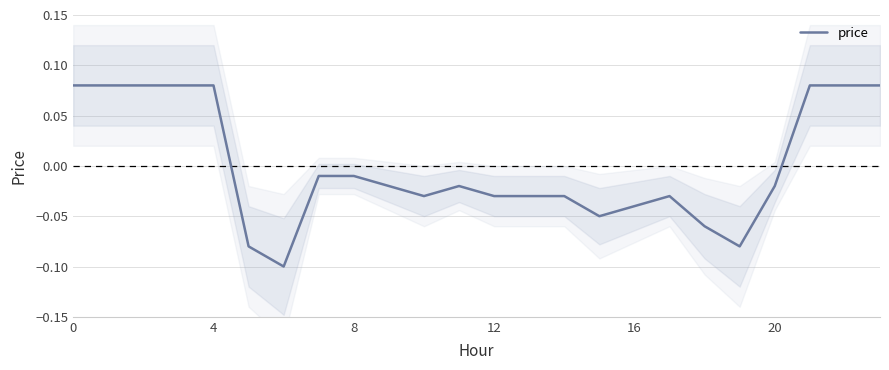

Which has a higher value, 18 or 20?

20